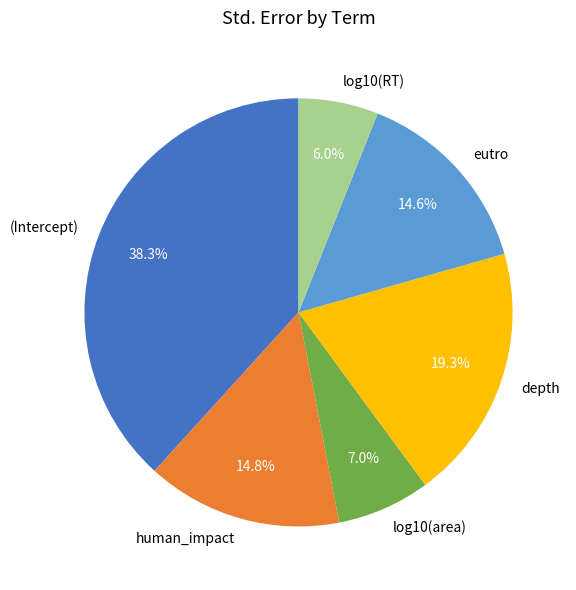

How many slices are in this pie chart?

6